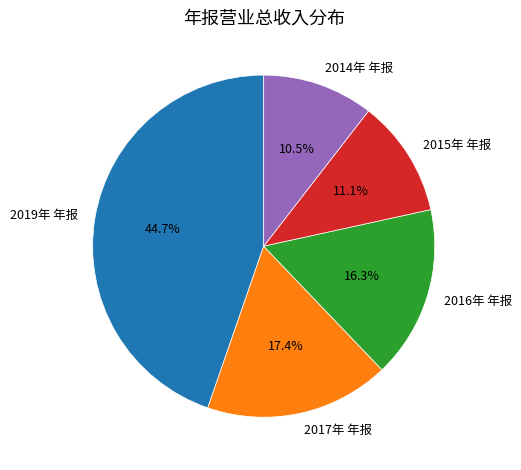

Does any single category account for the majority?

No